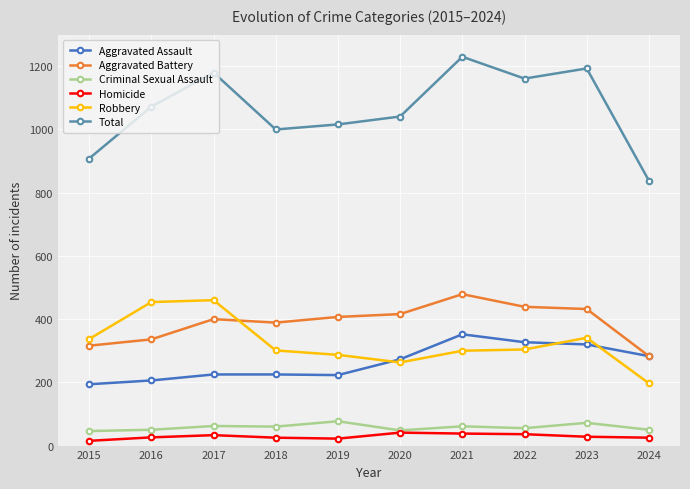

True or false: Aggravated Assault and Criminal Sexual Assault intersect in this chart.

False